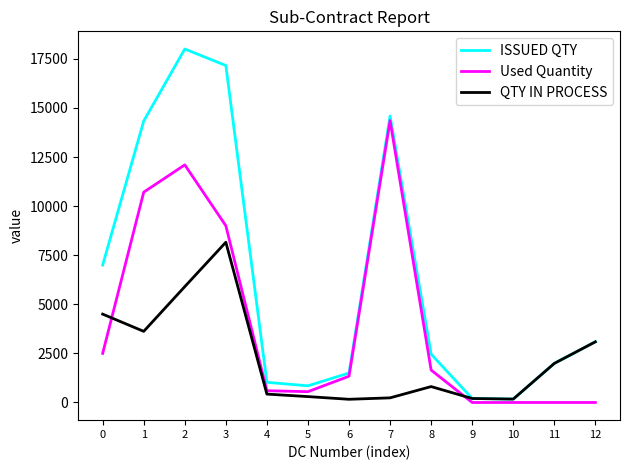

Which series changed the most between 7 and 8?

Used Quantity